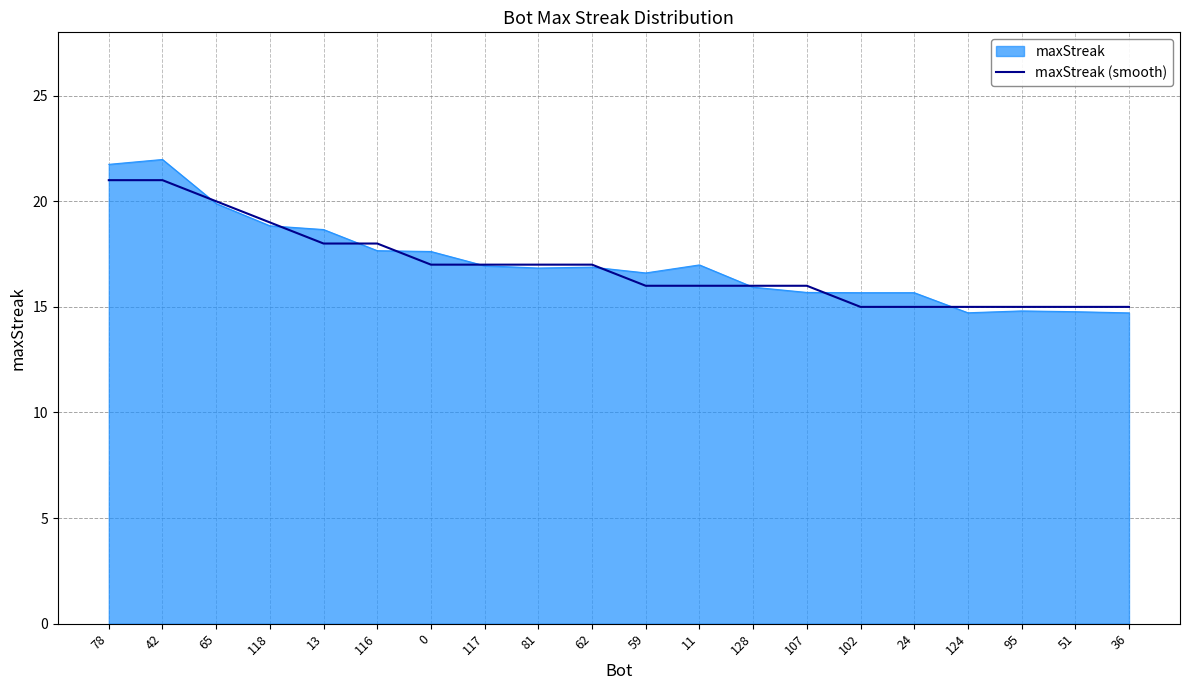

What position from the left is 13?

5